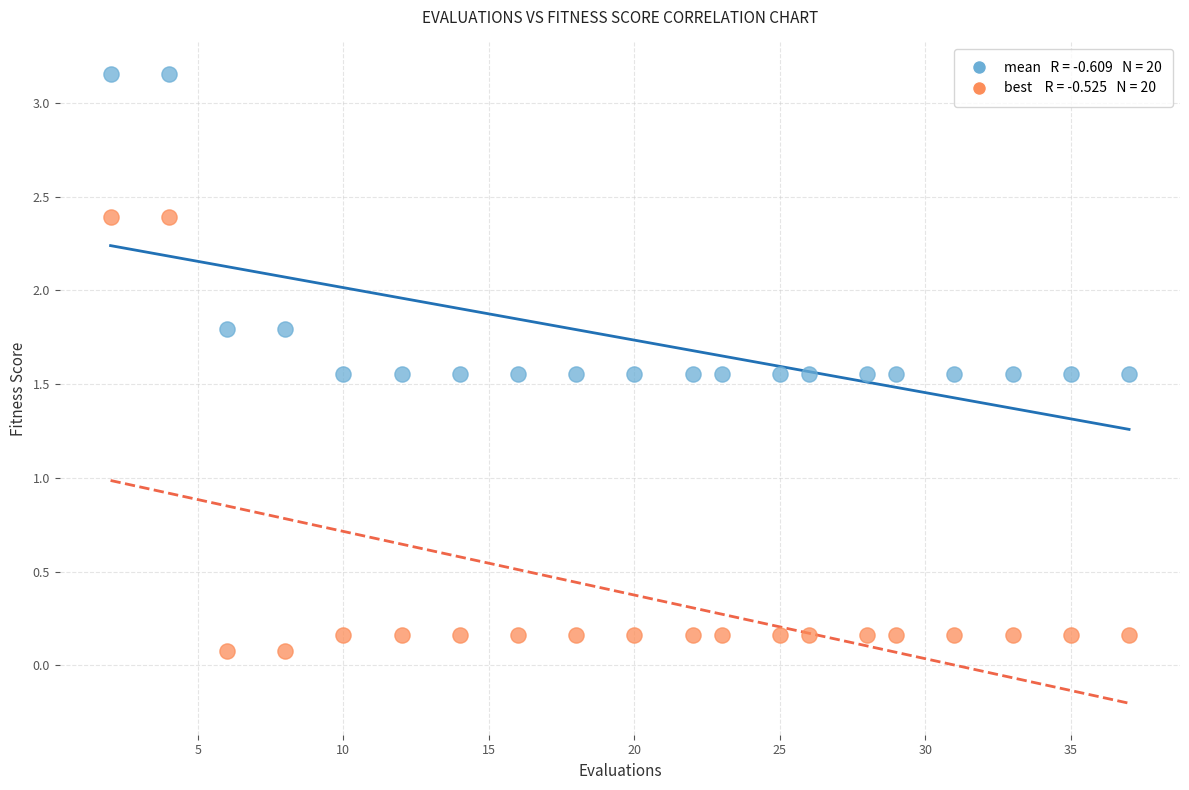

Across all data points, what is the range of X values (max minus min)?

35.0